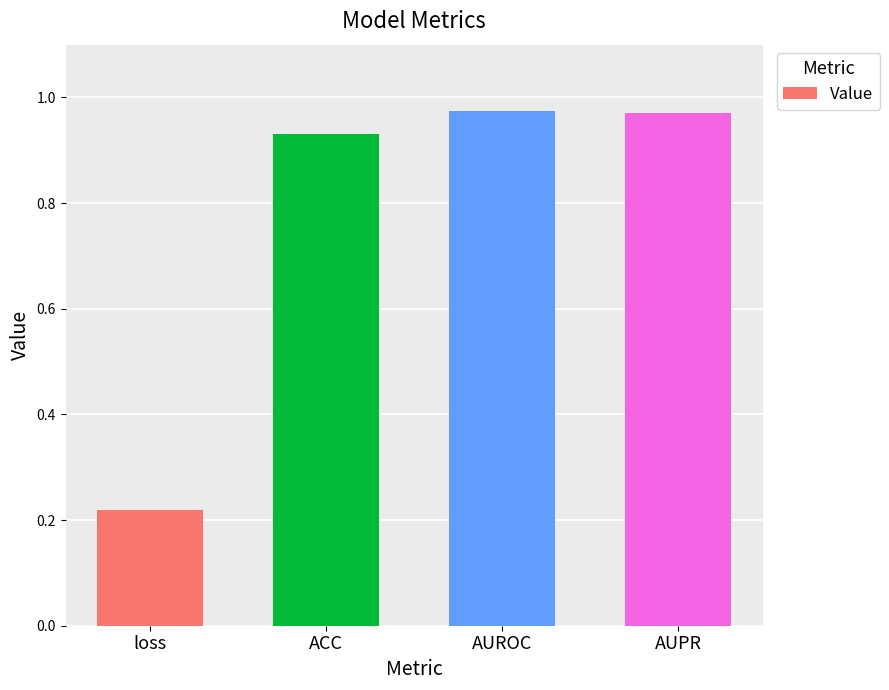

What is the average value?

0.8